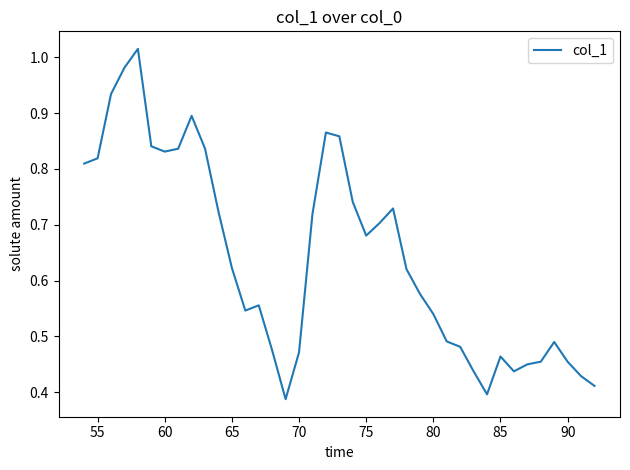

How many lines are shown in the chart?

1